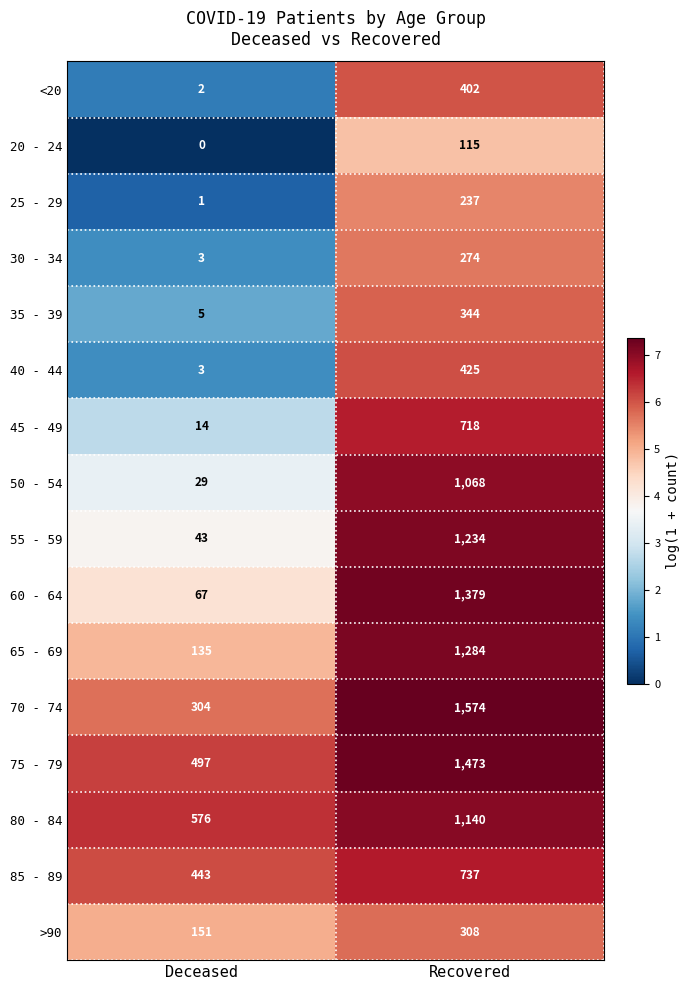

What is the approximate value of 25 - 29 at Recovered, to the nearest 10?

240